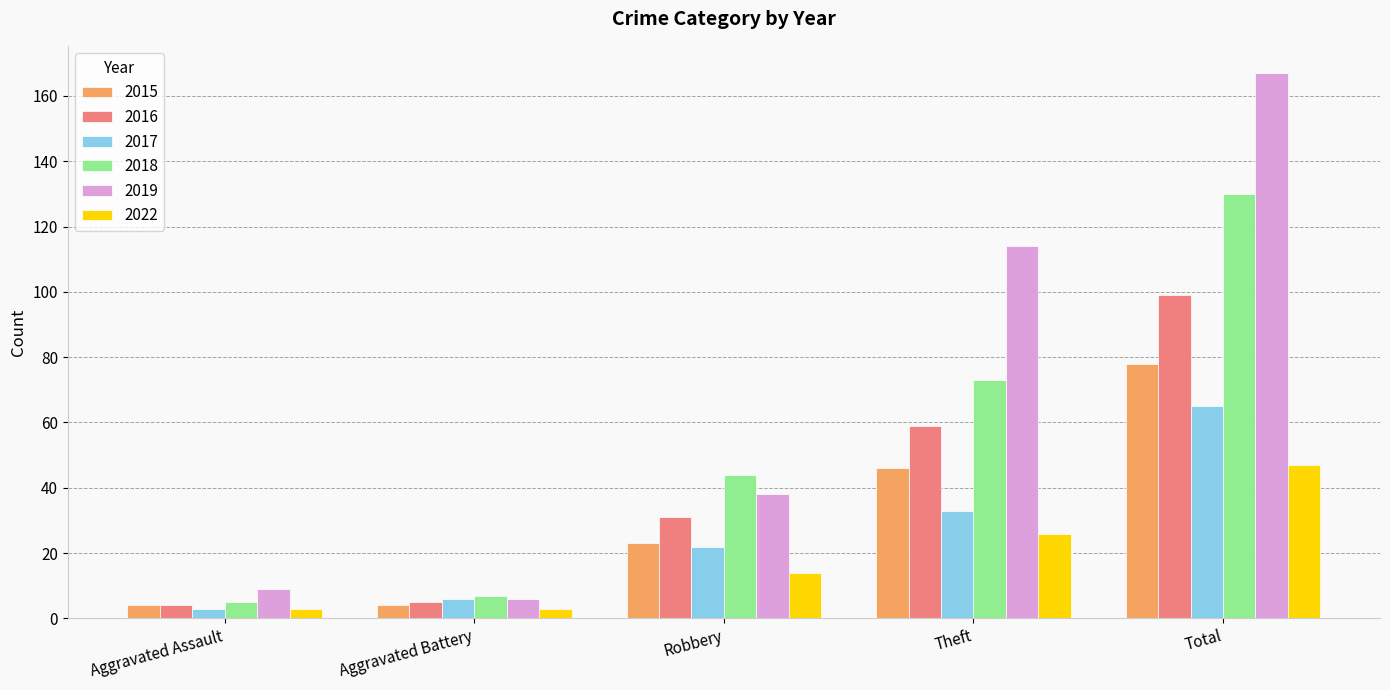

At how many categories does at least one series exceed 70?

2